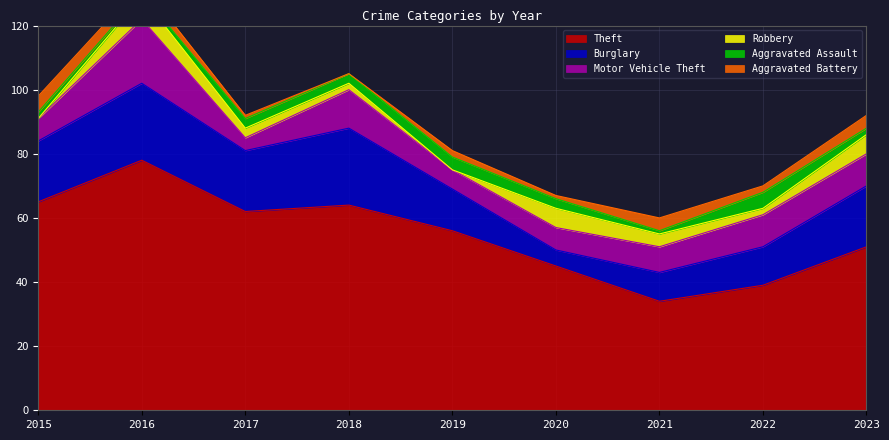

In Aggravated Assault, how many points are higher than both neighbors (excluding endpoints)?

2